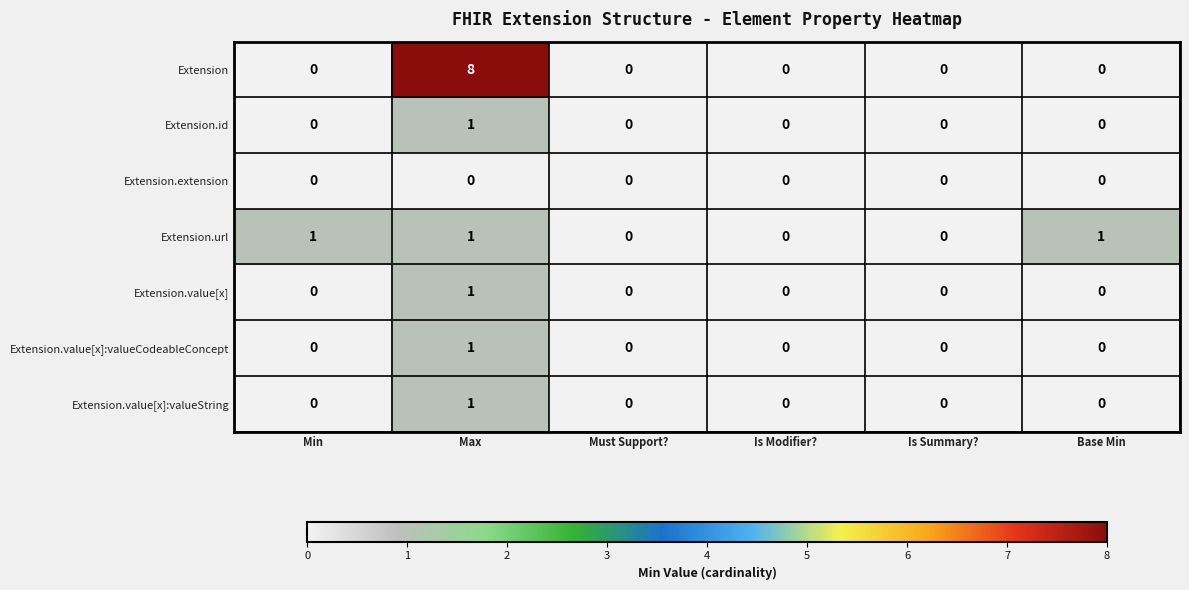

How many categories are shown in the chart?

6